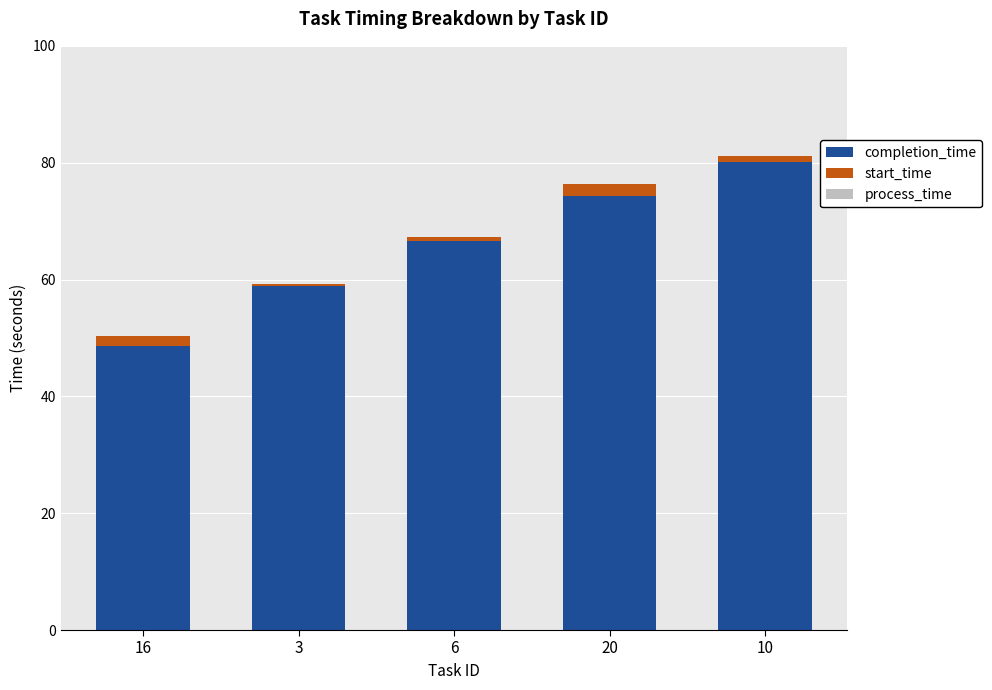

Which category has the highest value in the process_time series?

10